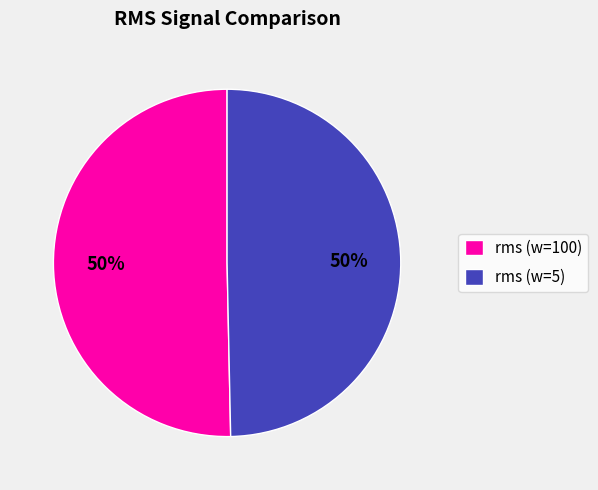

To the nearest percent, what is the average slice percentage?

50%